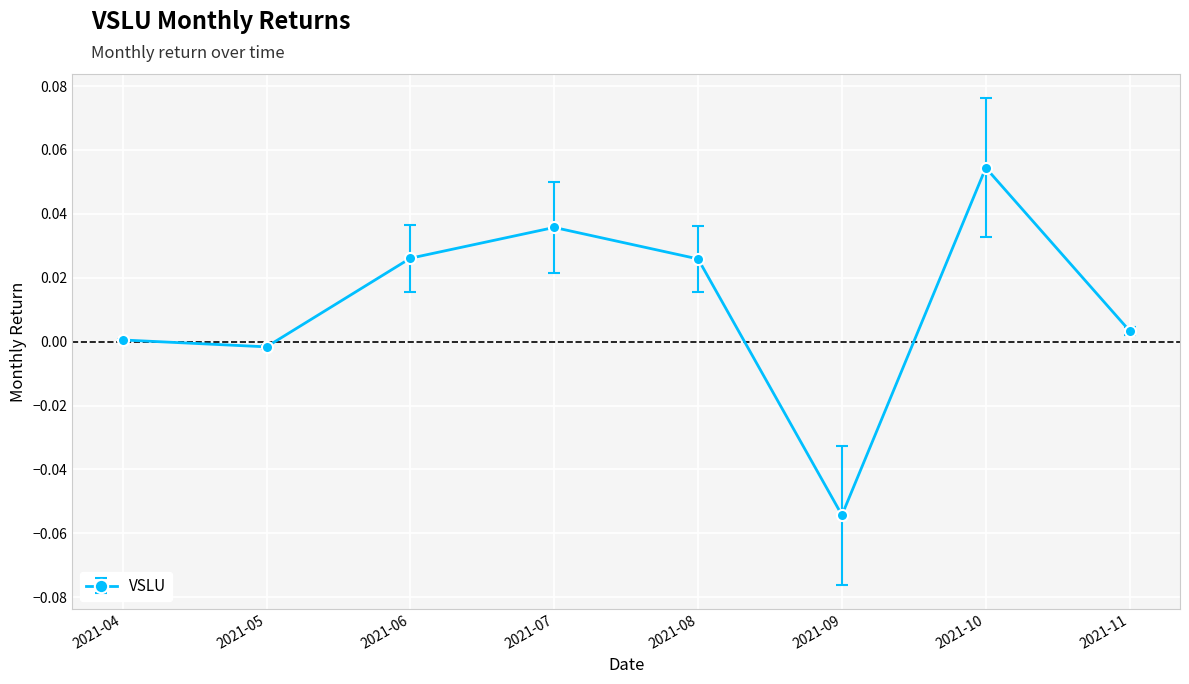

Does the chart have visible grid lines?

Yes